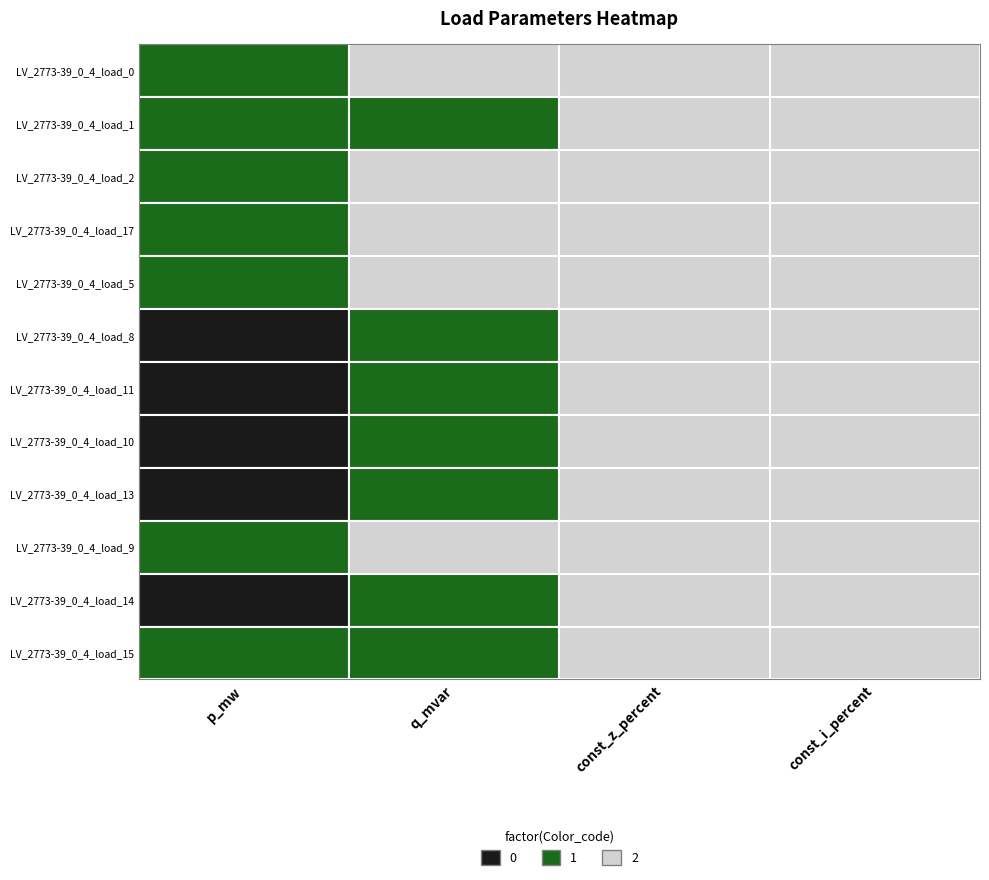

Where is LV_2773-39_0_4_load_15 nearest to the value 0?

2